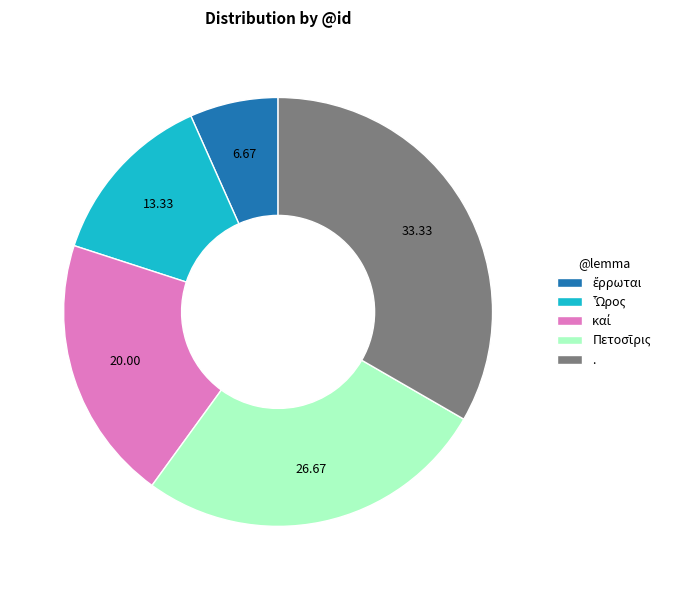

Does any single category account for the majority?

No